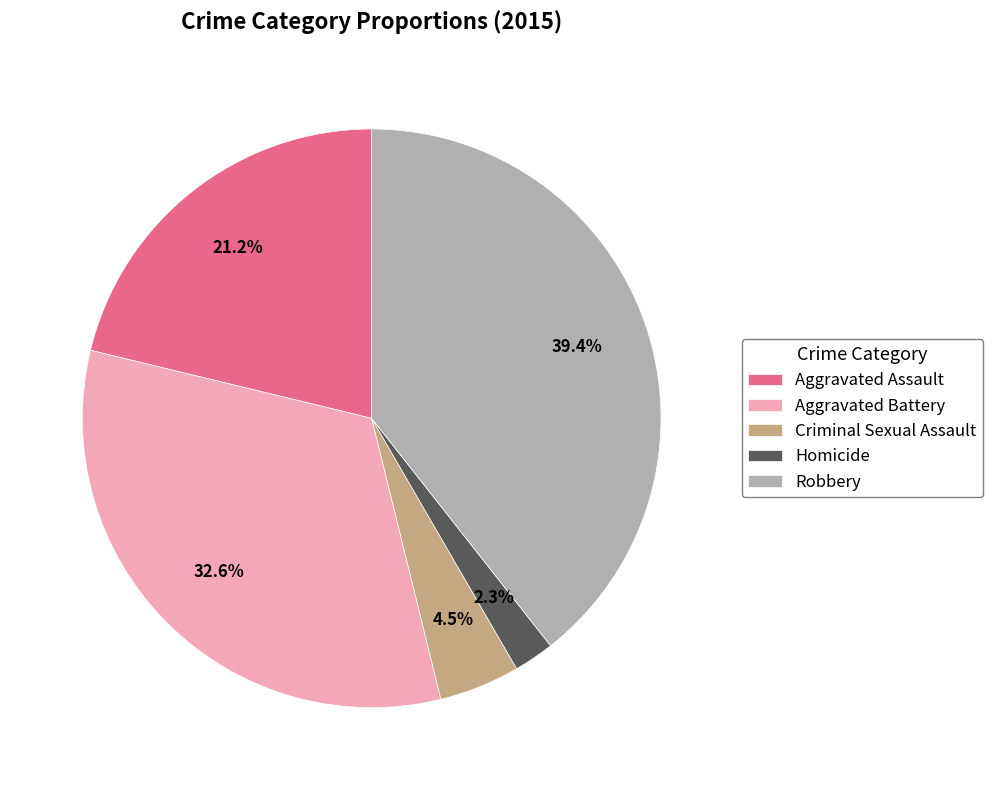

Does Robbery represent more than half of the total?

No